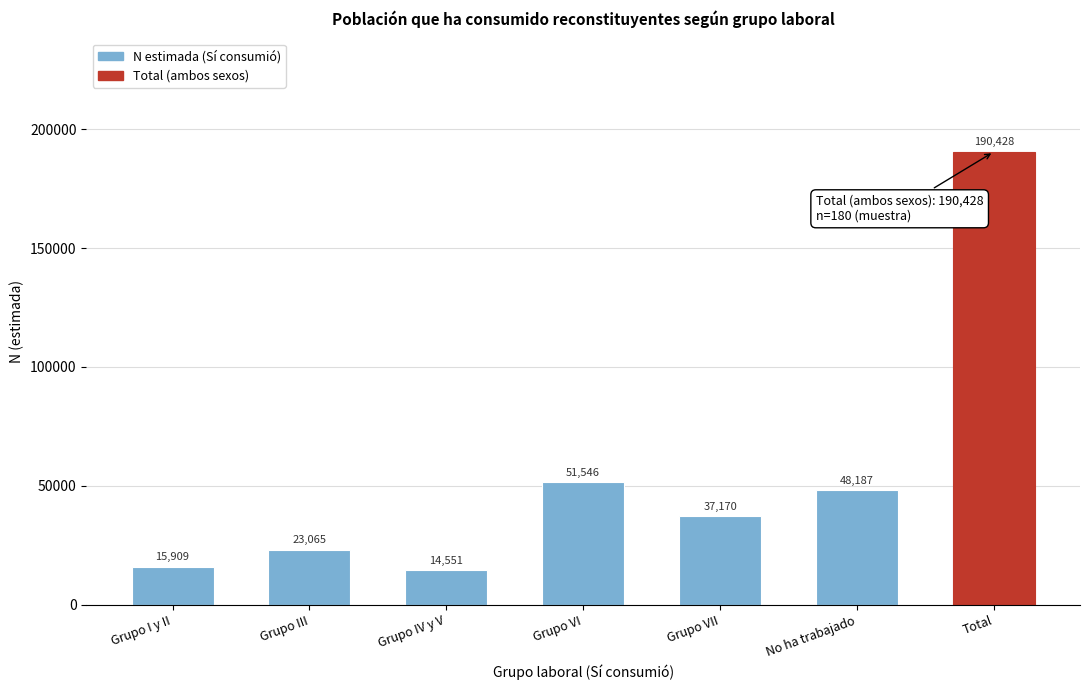

Reading left to right, extract all data points from this chart.

Grupo I y II=15909	Grupo III=23065	Grupo IV y V=14551	Grupo VI=51546	Grupo VII=37170	No ha trabajado=48187	Total=190428